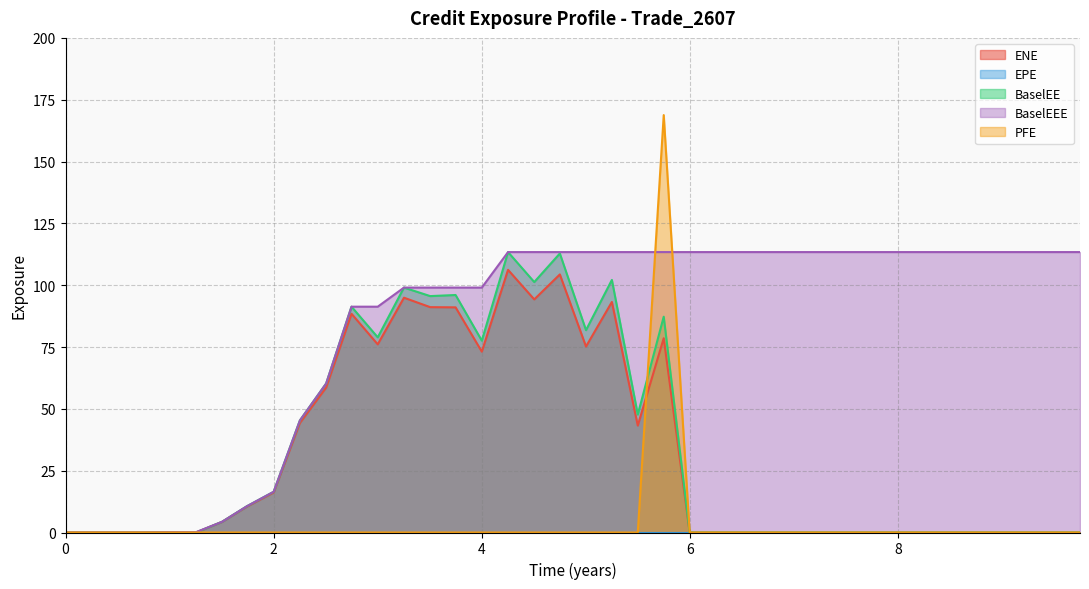

The value of BaselEEE at 2 is 25.5. True or false?

False